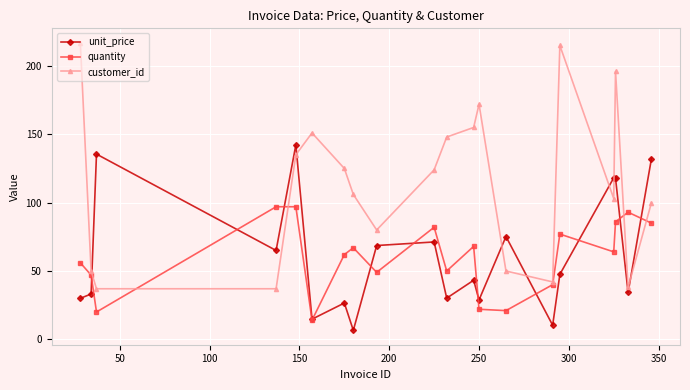

What is the sum of all quantity values?

1197.0